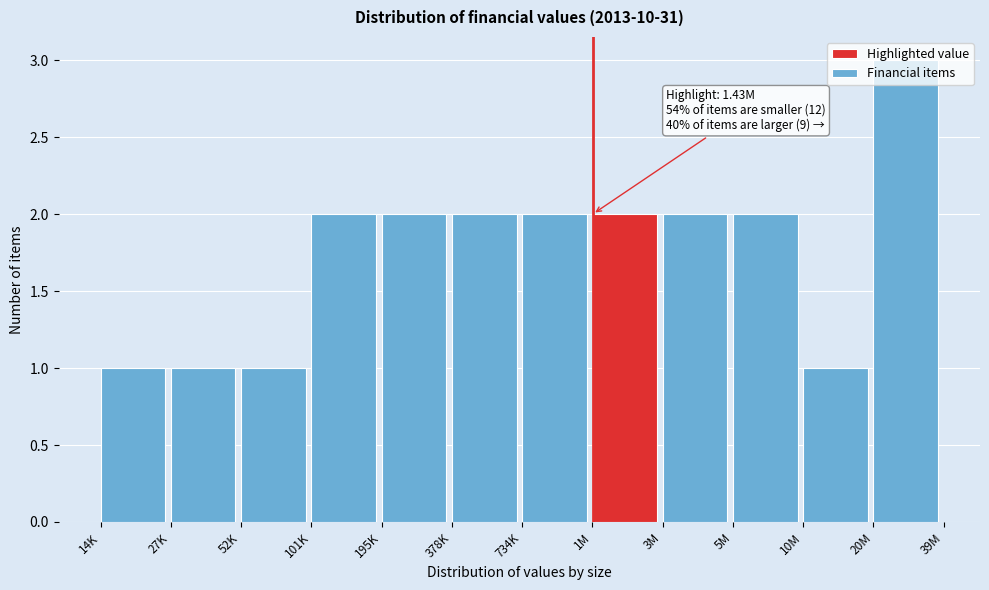

The chart shows a value of 1 at 52K. True or false?

True